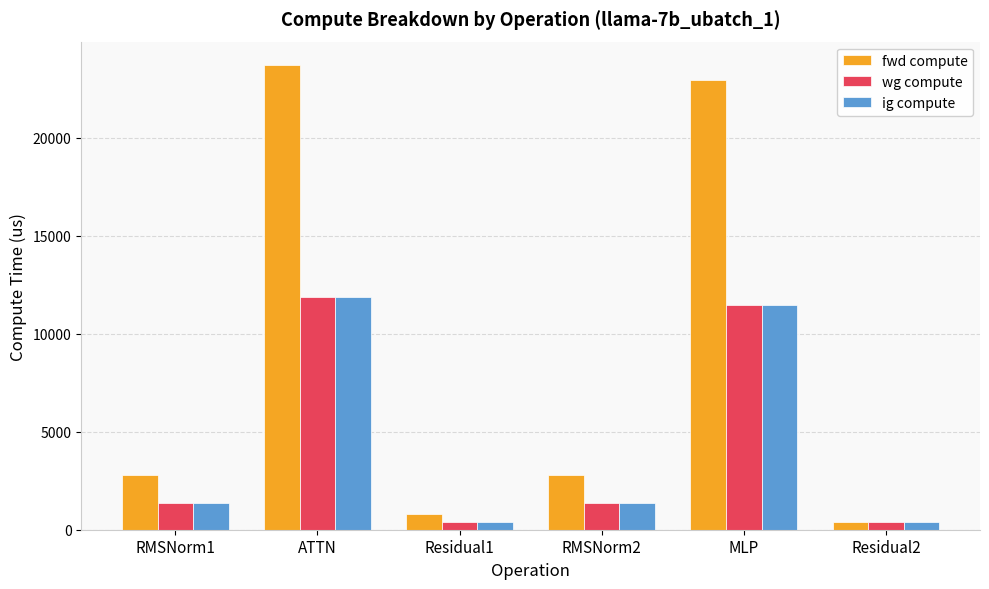

Is the value of wg compute at Residual2 greater than the value of fwd compute at MLP?

No